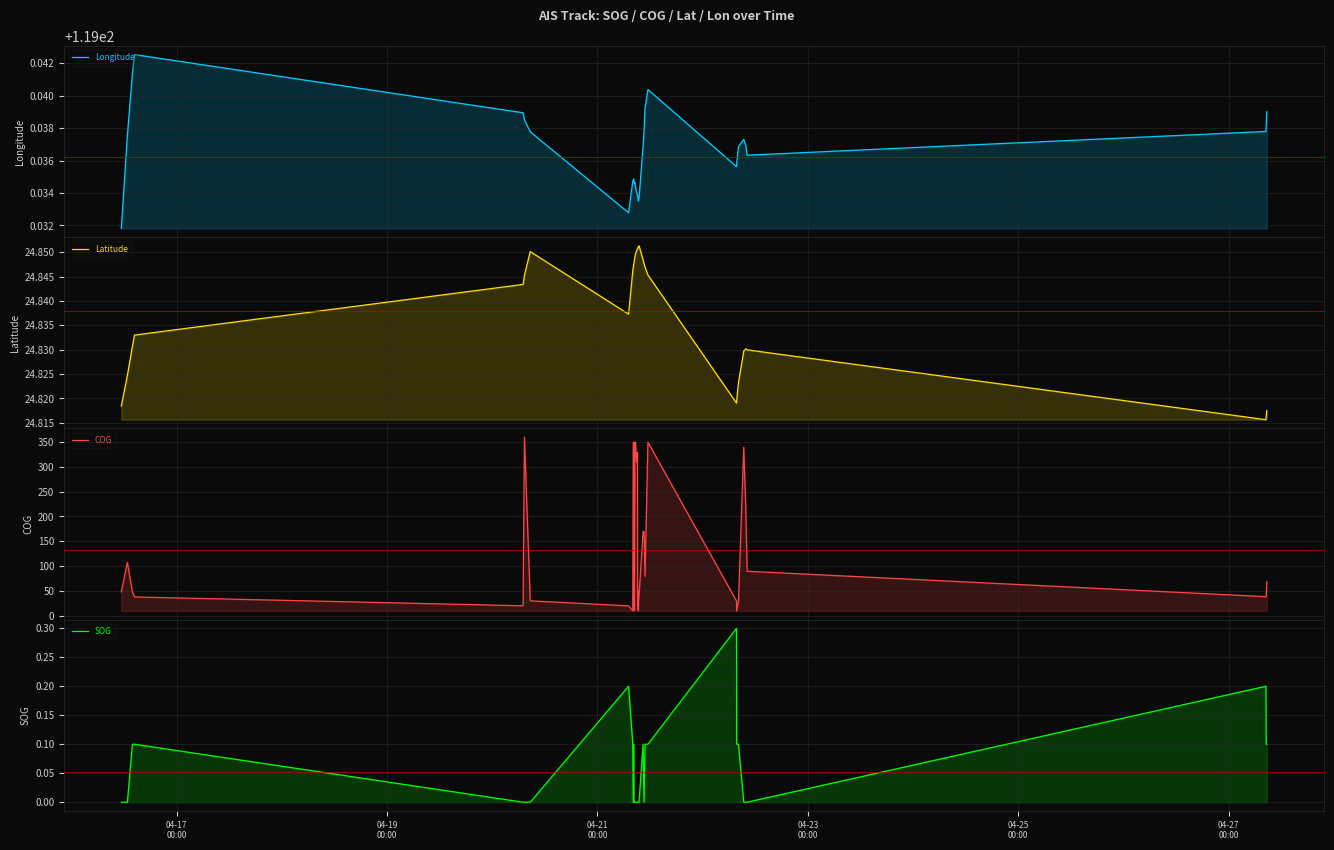

Is the value of COG at 25 greater than the value of Latitude at 6?

Yes